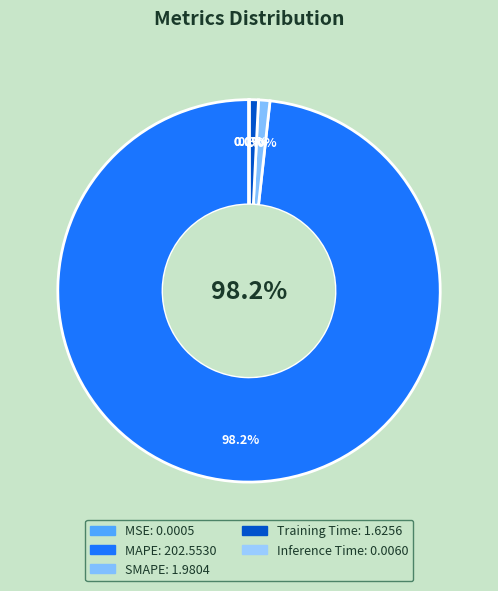

What percentage is NOT represented by MSE?

100.0%